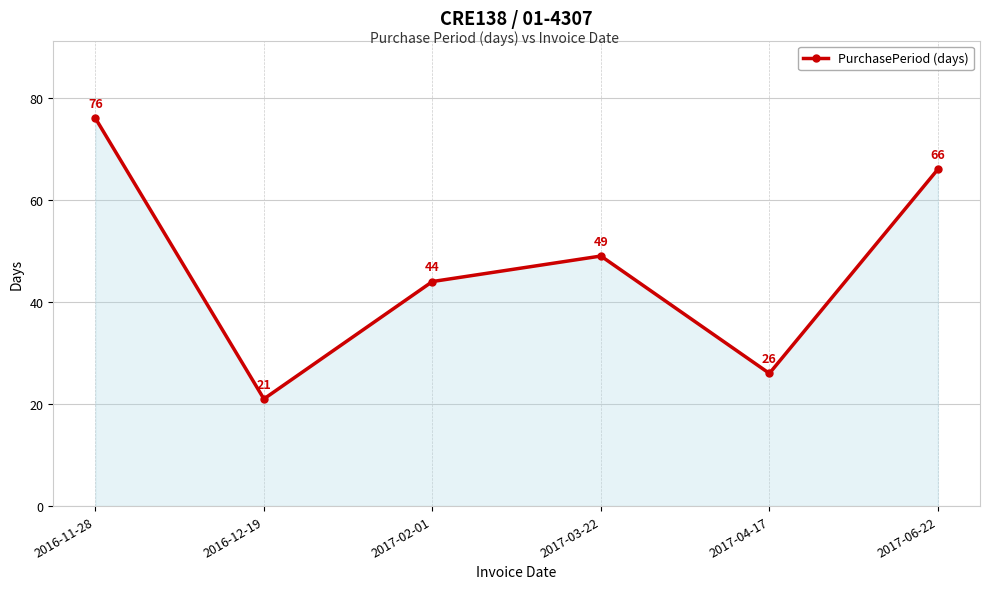

Which category has the lowest value across all series?

2016-12-19